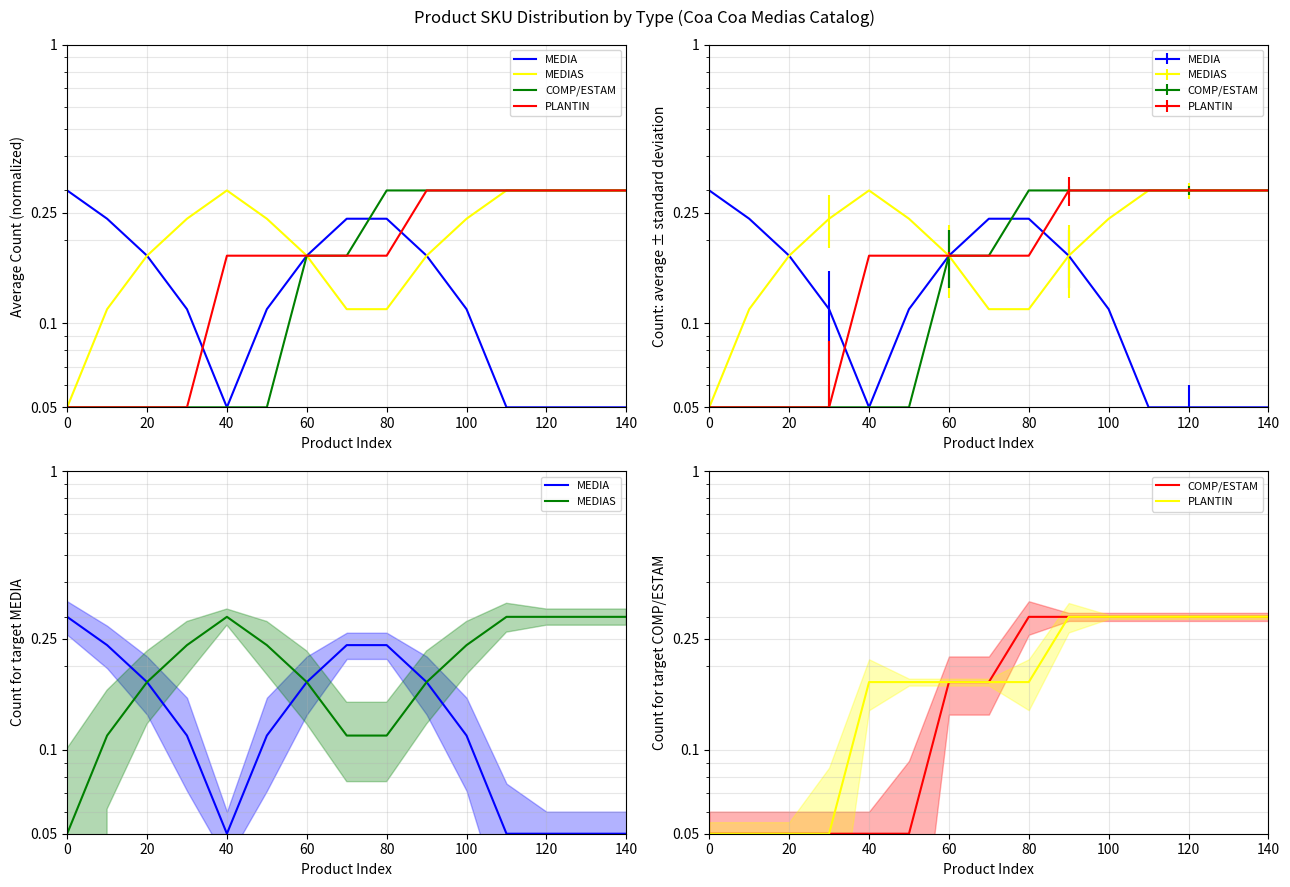

True or false: PLANTIN and MEDIAS cross at least once.

False